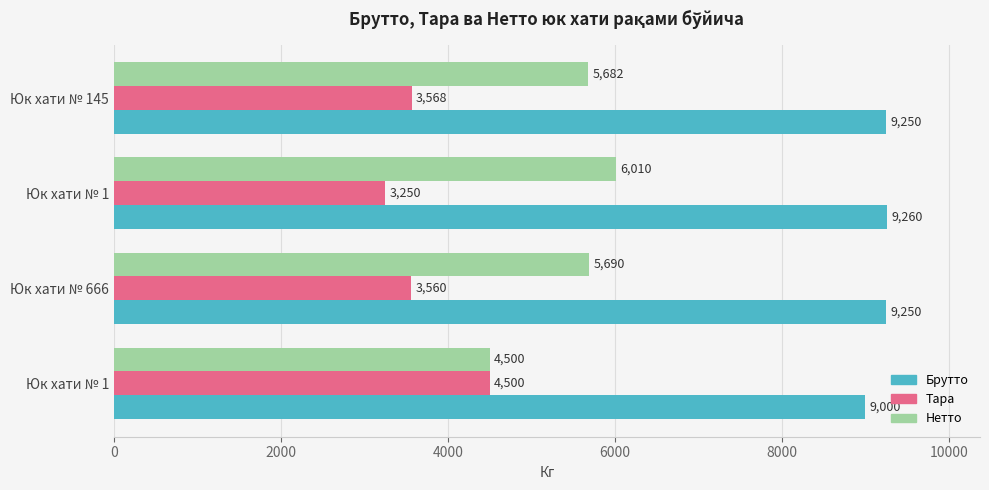

What are all the series names shown in the legend?

Брутто, Тара, Нетто